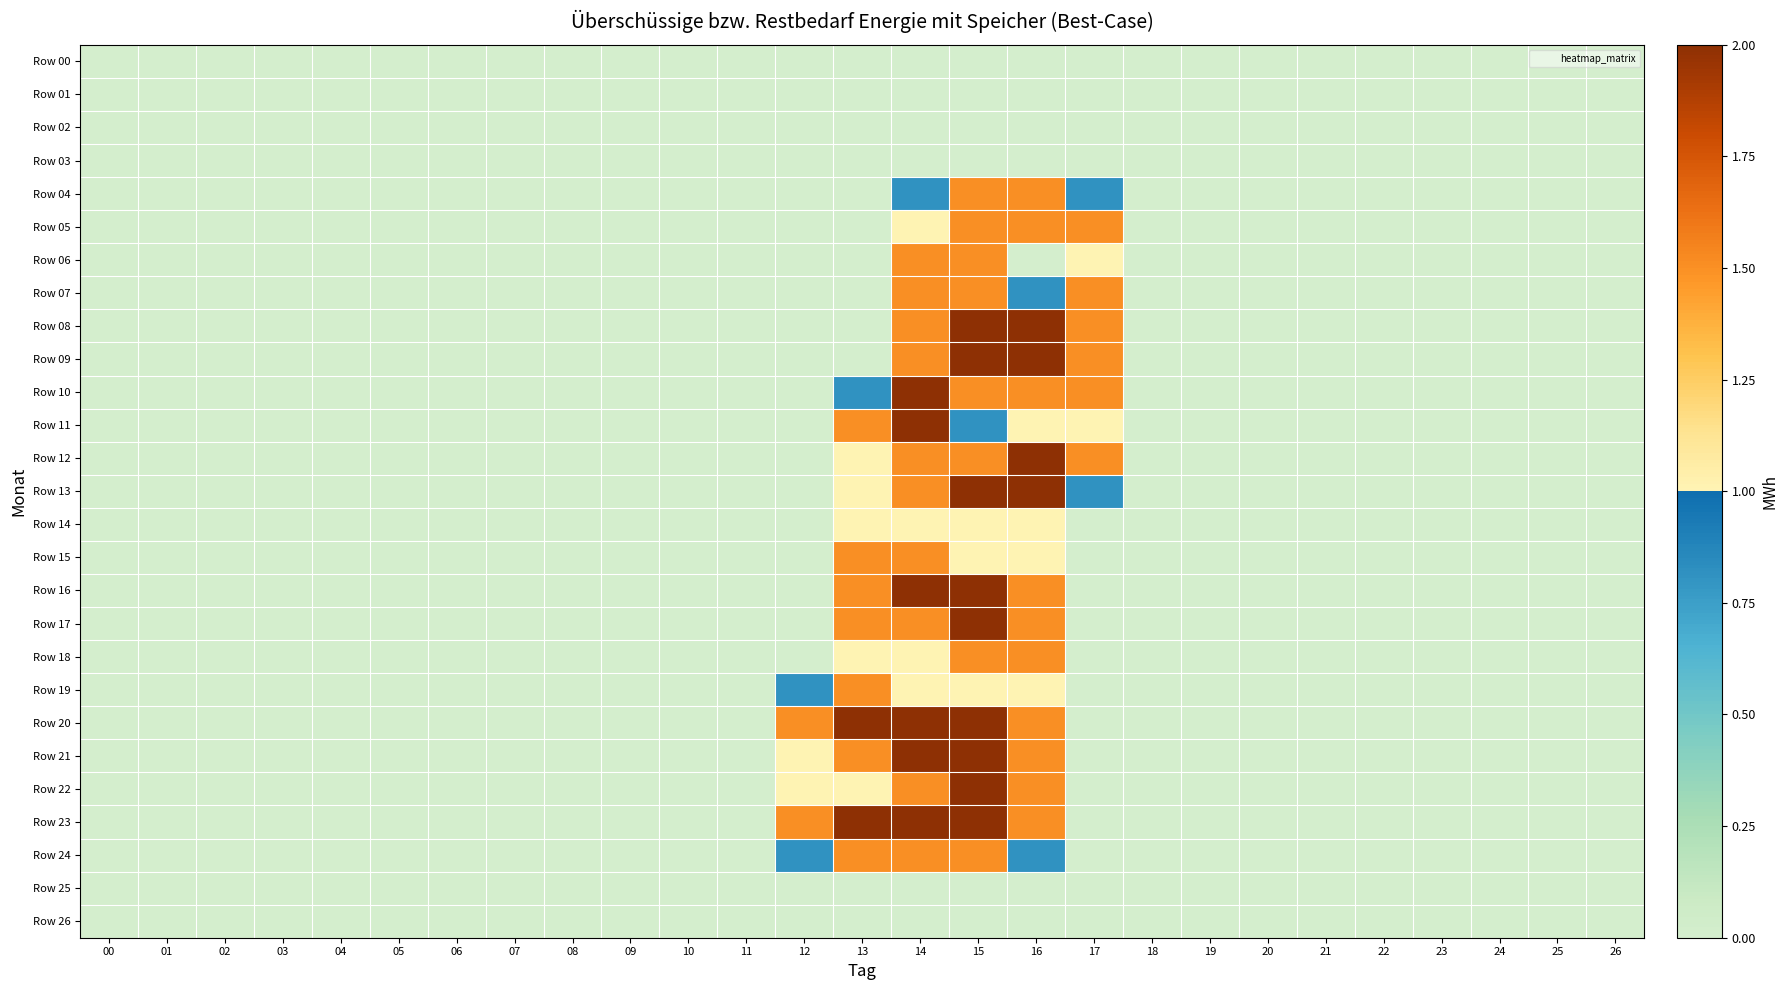

Reading left to right, transcribe all the data shown in this chart.

Row 00: 00=0.0	01=0.0	02=0.0	03=0.0	04=0.0	05=0.0	06=0.0	07=0.0	08=0.0	09=0.0	10=0.0	11=0.0	12=0.0	13=0.0	14=0.0	15=0.0	16=0.0	17=0.0	18=0.0	19=0.0	20=0.0	21=0.0	22=0.0	23=0.0	24=0.0	25=0.0	26=0.0
Row 01: 00=0.0	01=0.0	02=0.0	03=0.0	04=0.0	05=0.0	06=0.0	07=0.0	08=0.0	09=0.0	10=0.0	11=0.0	12=0.0	13=0.0	14=0.0	15=0.0	16=0.0	17=0.0	18=0.0	19=0.0	20=0.0	21=0.0	22=0.0	23=0.0	24=0.0	25=0.0	26=0.0
Row 02: 00=0.0	01=0.0	02=0.0	03=0.0	04=0.0	05=0.0	06=0.0	07=0.0	08=0.0	09=0.0	10=0.0	11=0.0	12=0.0	13=0.0	14=0.0	15=0.0	16=0.0	17=0.0	18=0.0	19=0.0	20=0.0	21=0.0	22=0.0	23=0.0	24=0.0	25=0.0	26=0.0
Row 03: 00=0.0	01=0.0	02=0.0	03=0.0	04=0.0	05=0.0	06=0.0	07=0.0	08=0.0	09=0.0	10=0.0	11=0.0	12=0.0	13=0.0	14=0.0	15=0.0	16=0.0	17=0.0	18=0.0	19=0.0	20=0.0	21=0.0	22=0.0	23=0.0	24=0.0	25=0.0	26=0.0
Row 04: 00=0.0	01=0.0	02=0.0	03=0.0	04=0.0	05=0.0	06=0.0	07=0.0	08=0.0	09=0.0	10=0.0	11=0.0	12=0.0	13=0.0	14=0.8	15=1.5	16=1.5	17=0.8	18=0.0	19=0.0	20=0.0	21=0.0	22=0.0	23=0.0	24=0.0	25=0.0	26=0.0
Row 05: 00=0.0	01=0.0	02=0.0	03=0.0	04=0.0	05=0.0	06=0.0	07=0.0	08=0.0	09=0.0	10=0.0	11=0.0	12=0.0	13=0.0	14=1.0	15=1.5	16=1.5	17=1.5	18=0.0	19=0.0	20=0.0	21=0.0	22=0.0	23=0.0	24=0.0	25=0.0	26=0.0
Row 06: 00=0.0	01=0.0	02=0.0	03=0.0	04=0.0	05=0.0	06=0.0	07=0.0	08=0.0	09=0.0	10=0.0	11=0.0	12=0.0	13=0.0	14=1.5	15=1.5	16=0.0	17=1.0	18=0.0	19=0.0	20=0.0	21=0.0	22=0.0	23=0.0	24=0.0	25=0.0	26=0.0
Row 07: 00=0.0	01=0.0	02=0.0	03=0.0	04=0.0	05=0.0	06=0.0	07=0.0	08=0.0	09=0.0	10=0.0	11=0.0	12=0.0	13=0.0	14=1.5	15=1.5	16=0.8	17=1.5	18=0.0	19=0.0	20=0.0	21=0.0	22=0.0	23=0.0	24=0.0	25=0.0	26=0.0
Row 08: 00=0.0	01=0.0	02=0.0	03=0.0	04=0.0	05=0.0	06=0.0	07=0.0	08=0.0	09=0.0	10=0.0	11=0.0	12=0.0	13=0.0	14=1.5	15=2.0	16=2.0	17=1.5	18=0.0	19=0.0	20=0.0	21=0.0	22=0.0	23=0.0	24=0.0	25=0.0	26=0.0
Row 09: 00=0.0	01=0.0	02=0.0	03=0.0	04=0.0	05=0.0	06=0.0	07=0.0	08=0.0	09=0.0	10=0.0	11=0.0	12=0.0	13=0.0	14=1.5	15=2.0	16=2.0	17=1.5	18=0.0	19=0.0	20=0.0	21=0.0	22=0.0	23=0.0	24=0.0	25=0.0	26=0.0
Row 10: 00=0.0	01=0.0	02=0.0	03=0.0	04=0.0	05=0.0	06=0.0	07=0.0	08=0.0	09=0.0	10=0.0	11=0.0	12=0.0	13=0.8	14=2.0	15=1.5	16=1.5	17=1.5	18=0.0	19=0.0	20=0.0	21=0.0	22=0.0	23=0.0	24=0.0	25=0.0	26=0.0
Row 11: 00=0.0	01=0.0	02=0.0	03=0.0	04=0.0	05=0.0	06=0.0	07=0.0	08=0.0	09=0.0	10=0.0	11=0.0	12=0.0	13=1.5	14=2.0	15=0.8	16=1.0	17=1.0	18=0.0	19=0.0	20=0.0	21=0.0	22=0.0	23=0.0	24=0.0	25=0.0	26=0.0
Row 12: 00=0.0	01=0.0	02=0.0	03=0.0	04=0.0	05=0.0	06=0.0	07=0.0	08=0.0	09=0.0	10=0.0	11=0.0	12=0.0	13=1.0	14=1.5	15=1.5	16=2.0	17=1.5	18=0.0	19=0.0	20=0.0	21=0.0	22=0.0	23=0.0	24=0.0	25=0.0	26=0.0
Row 13: 00=0.0	01=0.0	02=0.0	03=0.0	04=0.0	05=0.0	06=0.0	07=0.0	08=0.0	09=0.0	10=0.0	11=0.0	12=0.0	13=1.0	14=1.5	15=2.0	16=2.0	17=0.8	18=0.0	19=0.0	20=0.0	21=0.0	22=0.0	23=0.0	24=0.0	25=0.0	26=0.0
Row 14: 00=0.0	01=0.0	02=0.0	03=0.0	04=0.0	05=0.0	06=0.0	07=0.0	08=0.0	09=0.0	10=0.0	11=0.0	12=0.0	13=1.0	14=1.0	15=1.0	16=1.0	17=0.0	18=0.0	19=0.0	20=0.0	21=0.0	22=0.0	23=0.0	24=0.0	25=0.0	26=0.0
Row 15: 00=0.0	01=0.0	02=0.0	03=0.0	04=0.0	05=0.0	06=0.0	07=0.0	08=0.0	09=0.0	10=0.0	11=0.0	12=0.0	13=1.5	14=1.5	15=1.0	16=1.0	17=0.0	18=0.0	19=0.0	20=0.0	21=0.0	22=0.0	23=0.0	24=0.0	25=0.0	26=0.0
Row 16: 00=0.0	01=0.0	02=0.0	03=0.0	04=0.0	05=0.0	06=0.0	07=0.0	08=0.0	09=0.0	10=0.0	11=0.0	12=0.0	13=1.5	14=2.0	15=2.0	16=1.5	17=0.0	18=0.0	19=0.0	20=0.0	21=0.0	22=0.0	23=0.0	24=0.0	25=0.0	26=0.0
Row 17: 00=0.0	01=0.0	02=0.0	03=0.0	04=0.0	05=0.0	06=0.0	07=0.0	08=0.0	09=0.0	10=0.0	11=0.0	12=0.0	13=1.5	14=1.5	15=2.0	16=1.5	17=0.0	18=0.0	19=0.0	20=0.0	21=0.0	22=0.0	23=0.0	24=0.0	25=0.0	26=0.0
Row 18: 00=0.0	01=0.0	02=0.0	03=0.0	04=0.0	05=0.0	06=0.0	07=0.0	08=0.0	09=0.0	10=0.0	11=0.0	12=0.0	13=1.0	14=1.0	15=1.5	16=1.5	17=0.0	18=0.0	19=0.0	20=0.0	21=0.0	22=0.0	23=0.0	24=0.0	25=0.0	26=0.0
Row 19: 00=0.0	01=0.0	02=0.0	03=0.0	04=0.0	05=0.0	06=0.0	07=0.0	08=0.0	09=0.0	10=0.0	11=0.0	12=0.8	13=1.5	14=1.0	15=1.0	16=1.0	17=0.0	18=0.0	19=0.0	20=0.0	21=0.0	22=0.0	23=0.0	24=0.0	25=0.0	26=0.0
Row 20: 00=0.0	01=0.0	02=0.0	03=0.0	04=0.0	05=0.0	06=0.0	07=0.0	08=0.0	09=0.0	10=0.0	11=0.0	12=1.5	13=2.0	14=2.0	15=2.0	16=1.5	17=0.0	18=0.0	19=0.0	20=0.0	21=0.0	22=0.0	23=0.0	24=0.0	25=0.0	26=0.0
Row 21: 00=0.0	01=0.0	02=0.0	03=0.0	04=0.0	05=0.0	06=0.0	07=0.0	08=0.0	09=0.0	10=0.0	11=0.0	12=1.0	13=1.5	14=2.0	15=2.0	16=1.5	17=0.0	18=0.0	19=0.0	20=0.0	21=0.0	22=0.0	23=0.0	24=0.0	25=0.0	26=0.0
Row 22: 00=0.0	01=0.0	02=0.0	03=0.0	04=0.0	05=0.0	06=0.0	07=0.0	08=0.0	09=0.0	10=0.0	11=0.0	12=1.0	13=1.0	14=1.5	15=2.0	16=1.5	17=0.0	18=0.0	19=0.0	20=0.0	21=0.0	22=0.0	23=0.0	24=0.0	25=0.0	26=0.0
Row 23: 00=0.0	01=0.0	02=0.0	03=0.0	04=0.0	05=0.0	06=0.0	07=0.0	08=0.0	09=0.0	10=0.0	11=0.0	12=1.5	13=2.0	14=2.0	15=2.0	16=1.5	17=0.0	18=0.0	19=0.0	20=0.0	21=0.0	22=0.0	23=0.0	24=0.0	25=0.0	26=0.0
Row 24: 00=0.0	01=0.0	02=0.0	03=0.0	04=0.0	05=0.0	06=0.0	07=0.0	08=0.0	09=0.0	10=0.0	11=0.0	12=0.8	13=1.5	14=1.5	15=1.5	16=0.8	17=0.0	18=0.0	19=0.0	20=0.0	21=0.0	22=0.0	23=0.0	24=0.0	25=0.0	26=0.0
Row 25: 00=0.0	01=0.0	02=0.0	03=0.0	04=0.0	05=0.0	06=0.0	07=0.0	08=0.0	09=0.0	10=0.0	11=0.0	12=0.0	13=0.0	14=0.0	15=0.0	16=0.0	17=0.0	18=0.0	19=0.0	20=0.0	21=0.0	22=0.0	23=0.0	24=0.0	25=0.0	26=0.0
Row 26: 00=0.0	01=0.0	02=0.0	03=0.0	04=0.0	05=0.0	06=0.0	07=0.0	08=0.0	09=0.0	10=0.0	11=0.0	12=0.0	13=0.0	14=0.0	15=0.0	16=0.0	17=0.0	18=0.0	19=0.0	20=0.0	21=0.0	22=0.0	23=0.0	24=0.0	25=0.0	26=0.0